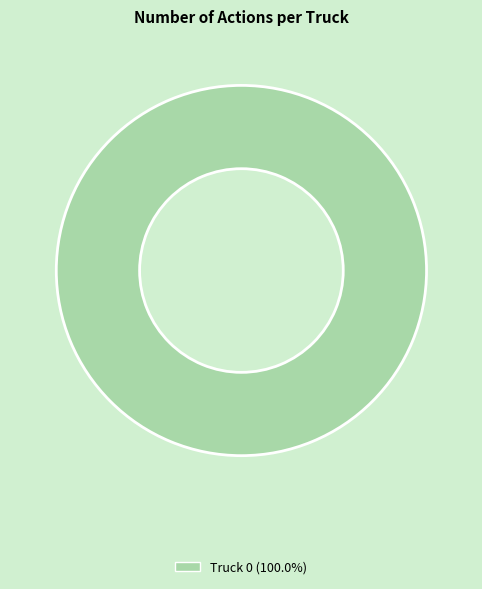

Is there any slice that represents more than half of the pie?

Yes